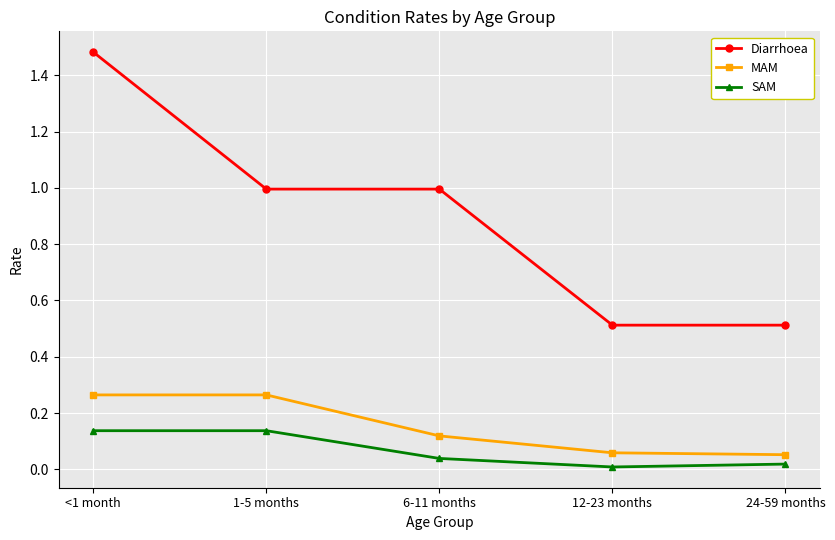

What is the difference between the highest and lowest values at 1-5 months?

0.9